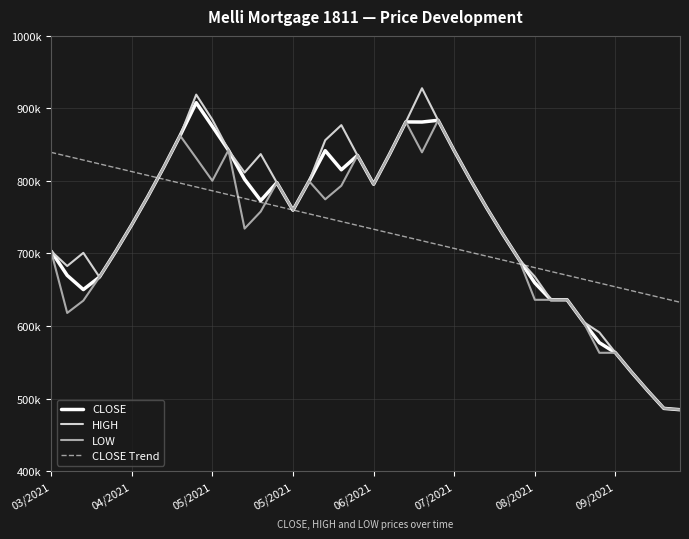

What is the value of the CLOSE point at the 5th from the left?

702536.0